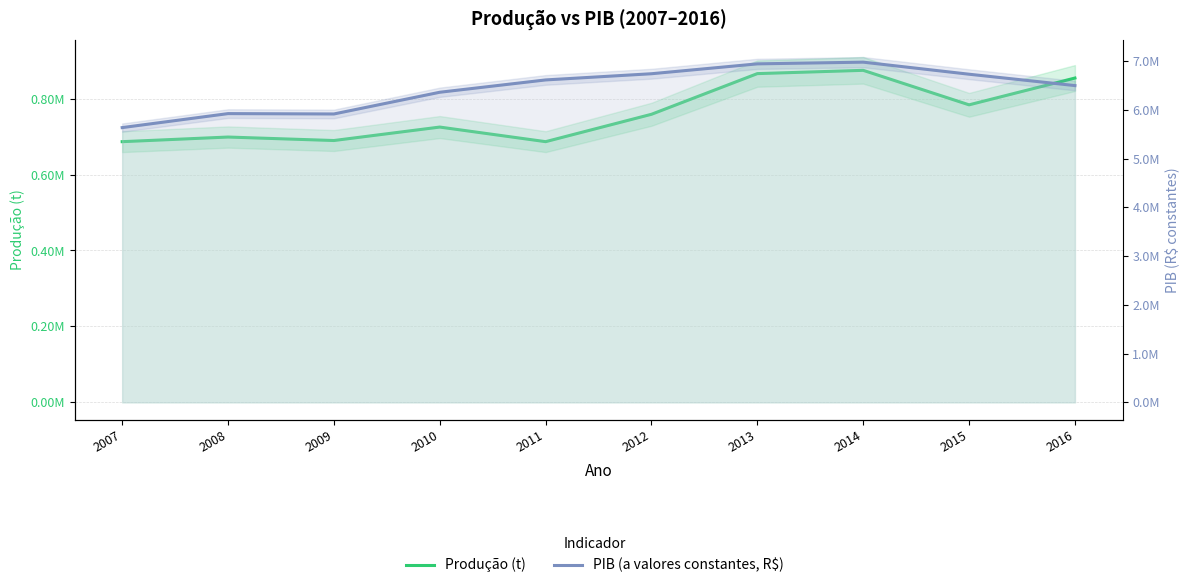

Which category has the lowest value in the PIB (a valores constantes, R$) series?

2007